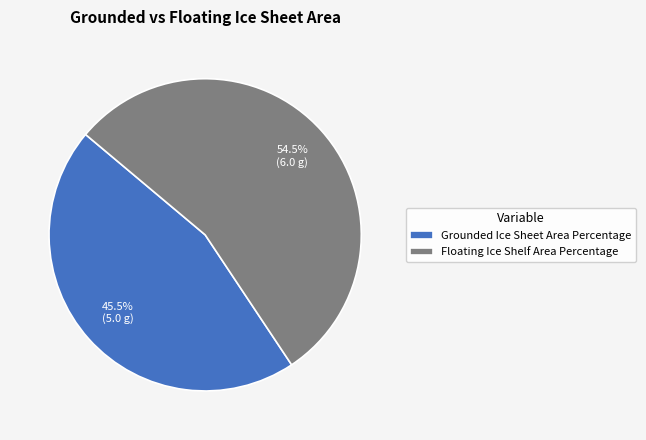

To the nearest percent, what is the combined percentage of Floating Ice Shelf Area Percentage and Grounded Ice Sheet Area Percentage?

100%